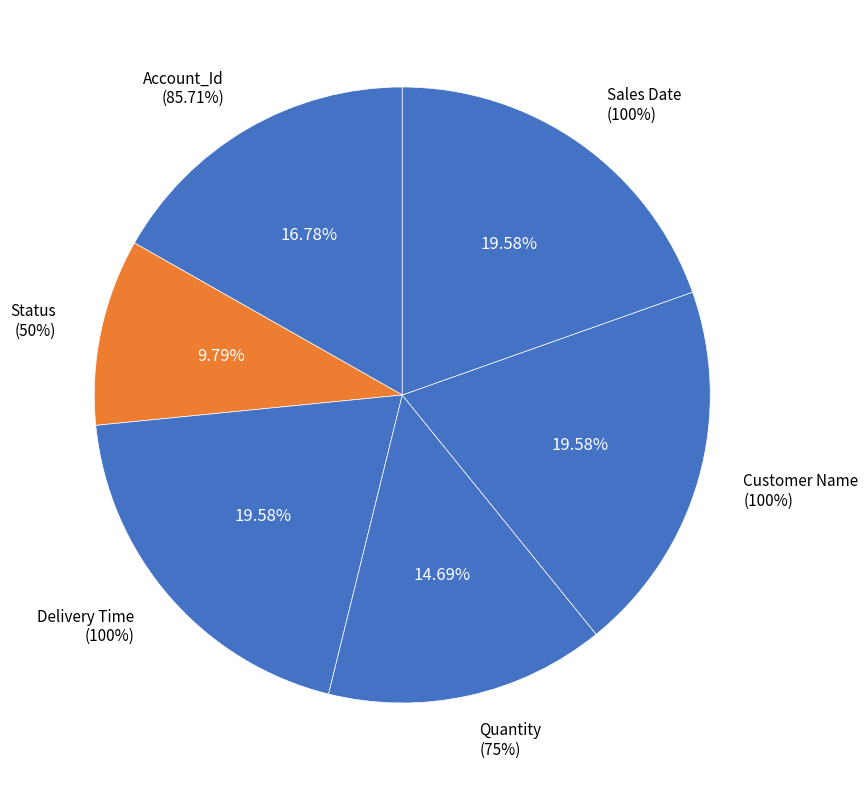

To the nearest percent, what percentage of the pie is Account_Id?

17%